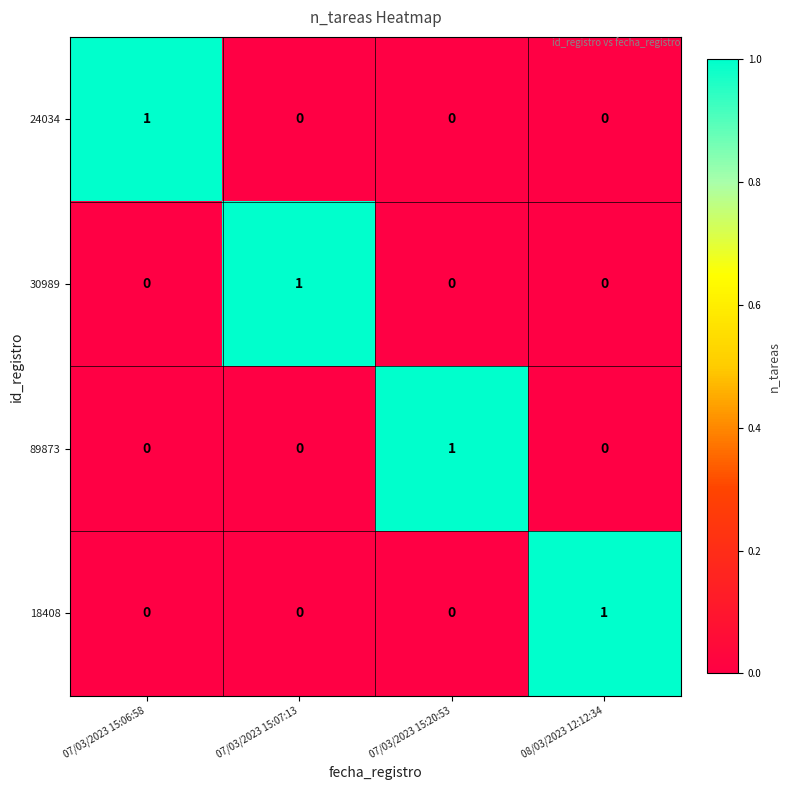

How many 89873 values are between 0 and 1?

4